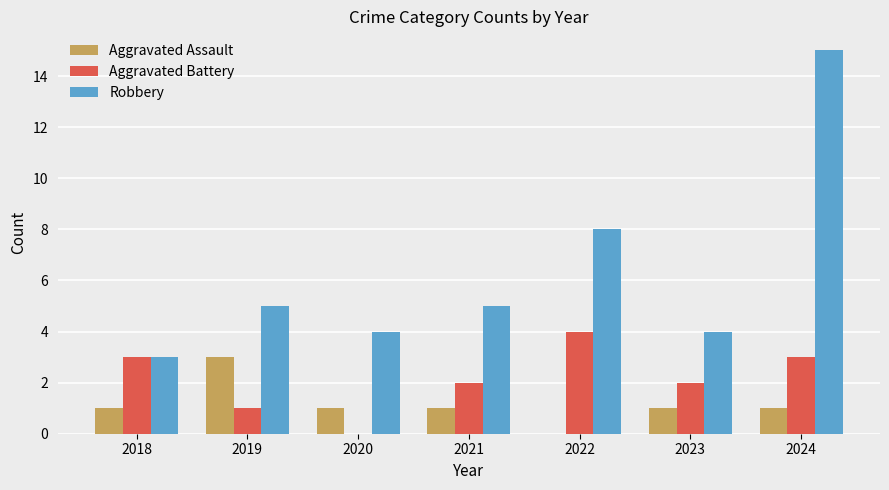

Does the chart contain stacked bars?

No